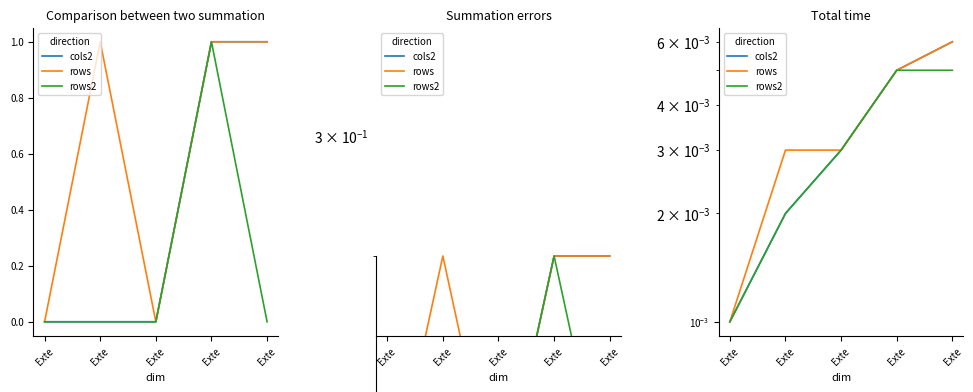

True or false: rows2 and rows cross at least once.

False